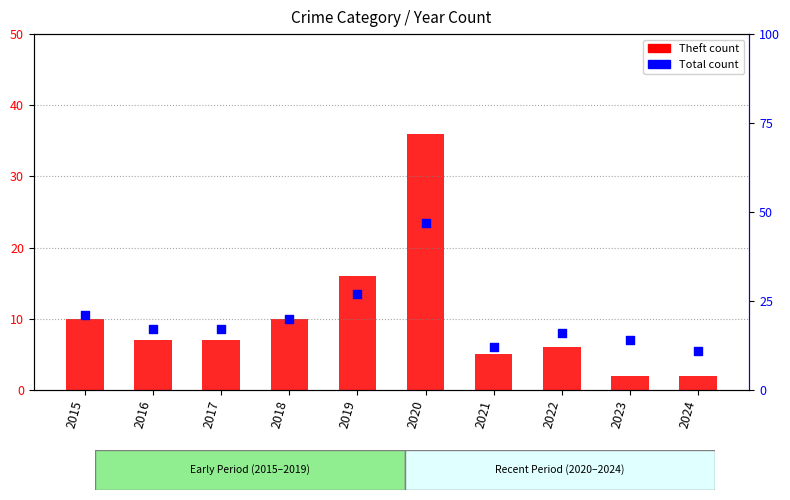

Which series has the largest total across all categories?

Total count